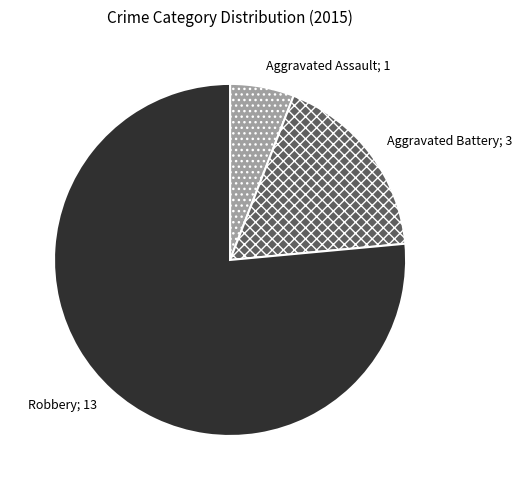

Is there any slice that represents more than half of the pie?

Yes